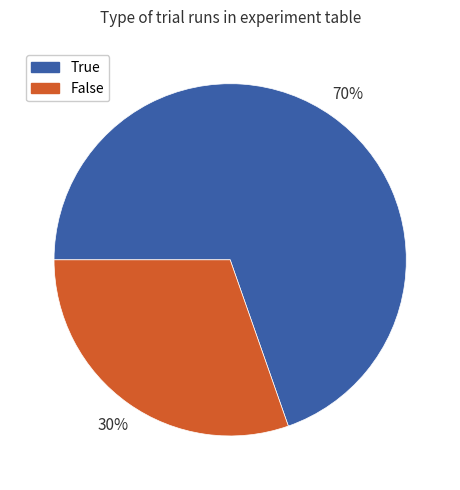

True or false: False accounts for 41% of the total.

False